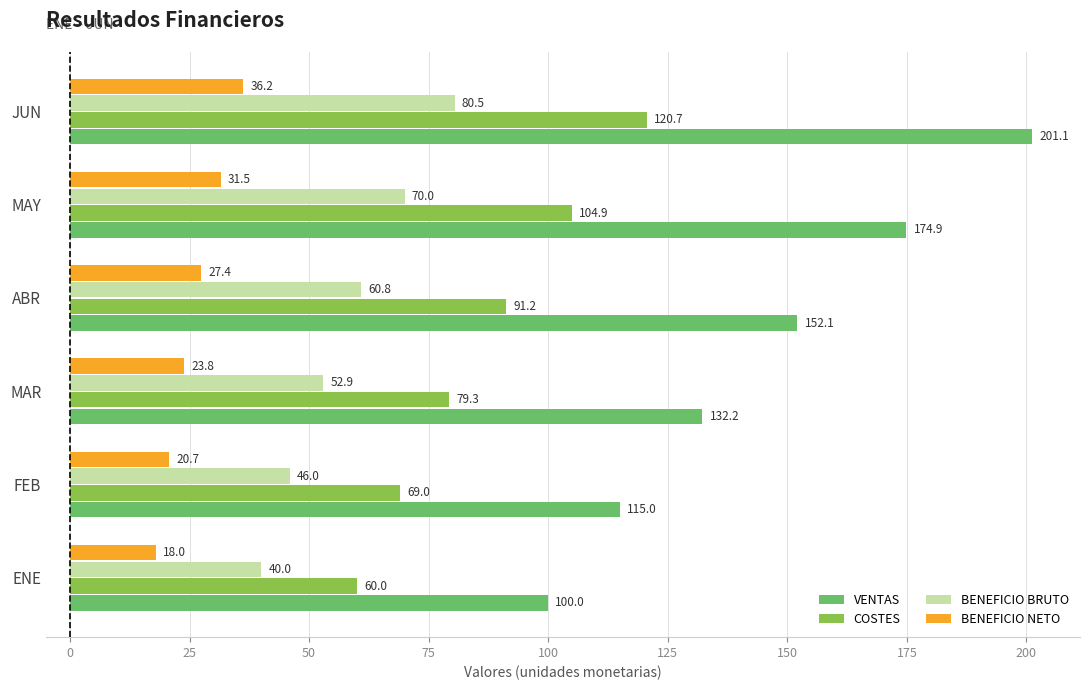

What value does the BENEFICIO BRUTO series have at MAR?

52.9